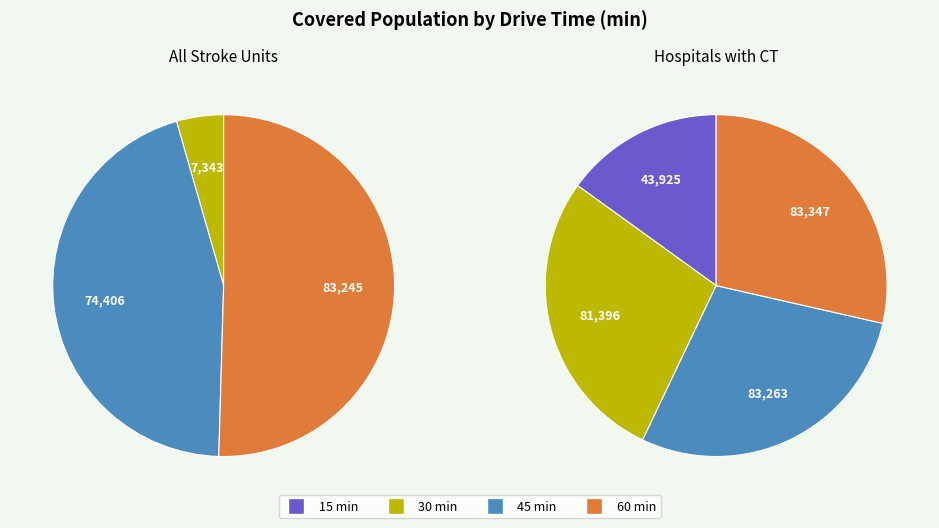

How many slices are in this pie chart?

4